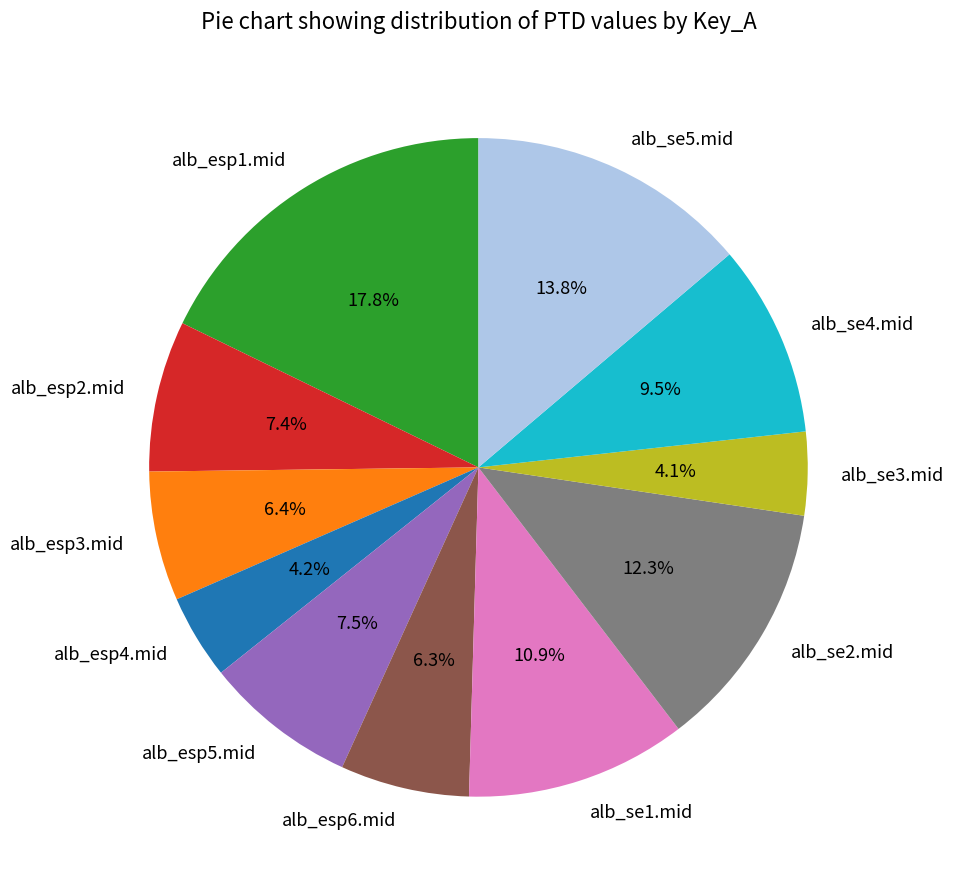

To the nearest percent, what is the combined percentage of alb_se5.mid and alb_se2.mid?

26%